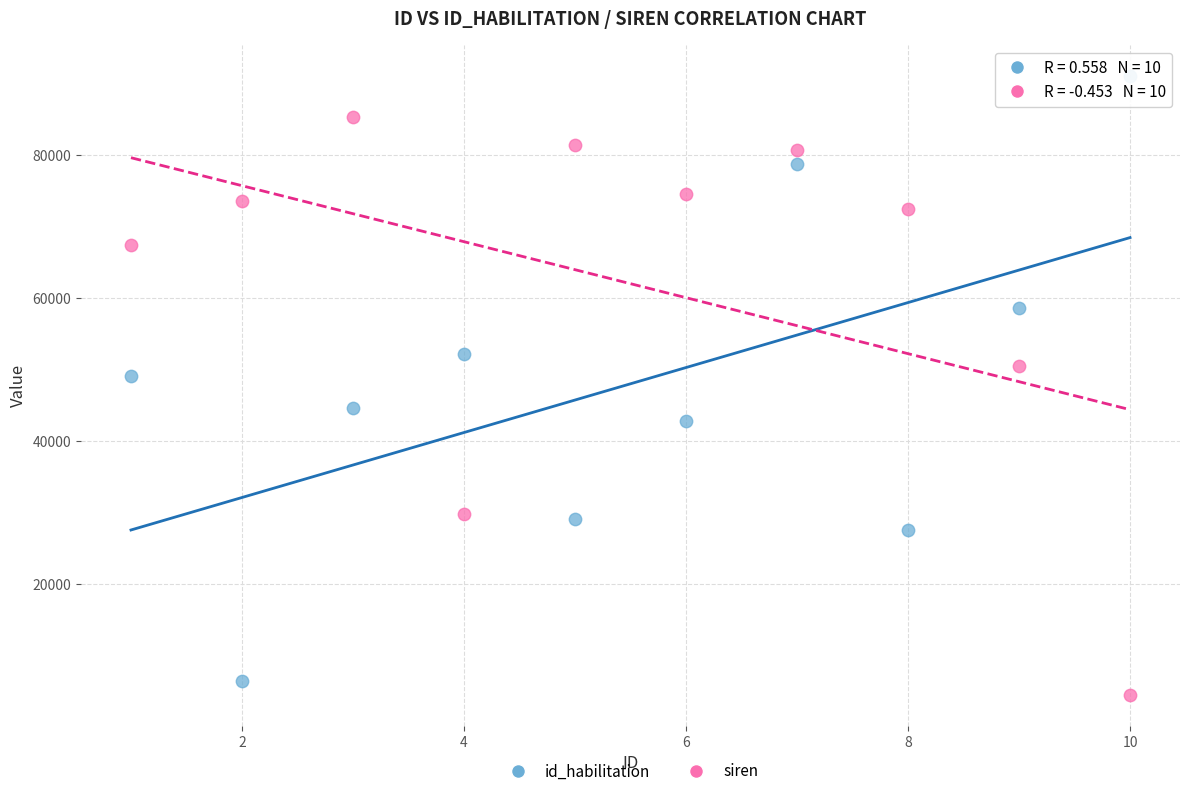

Across all series, what Y value is closest to 47747?

49116